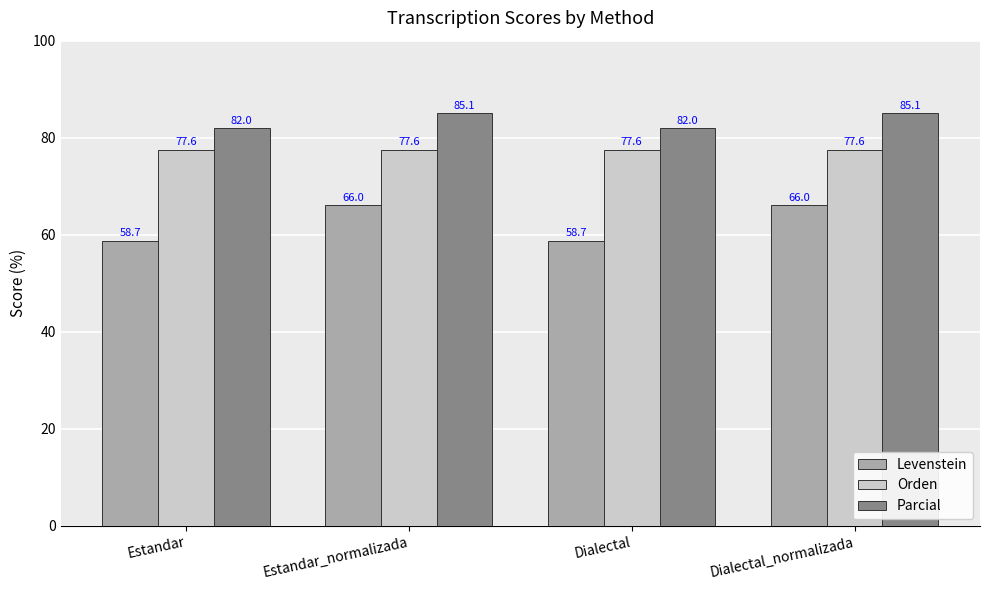

List the series in order of their peak value, highest first.

Parcial, Orden, Levenstein